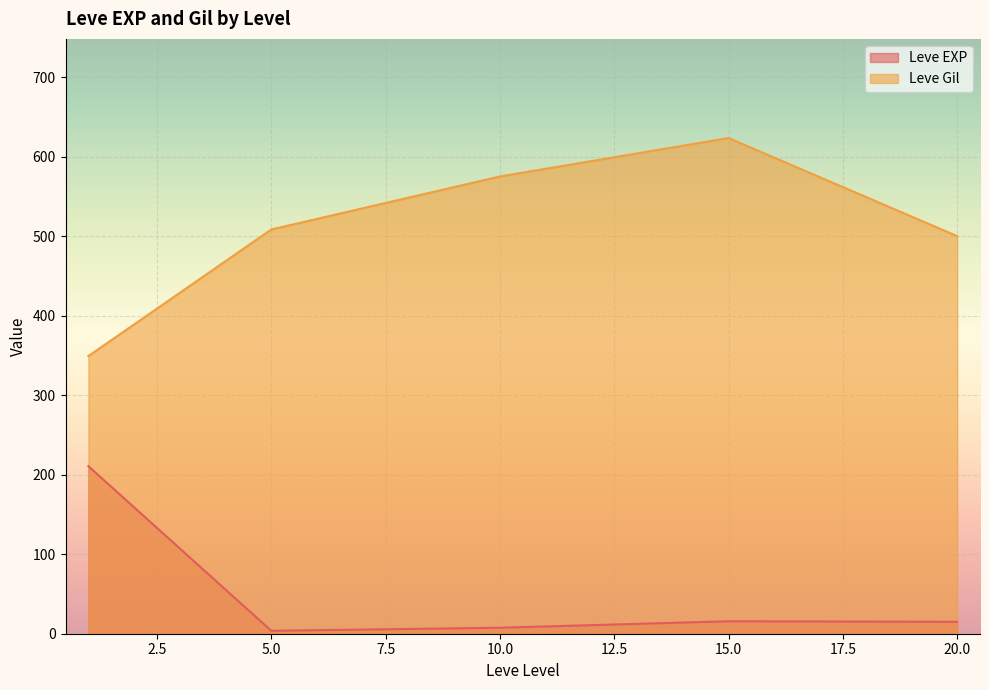

Which series has the widest spread of values?

Leve Gil